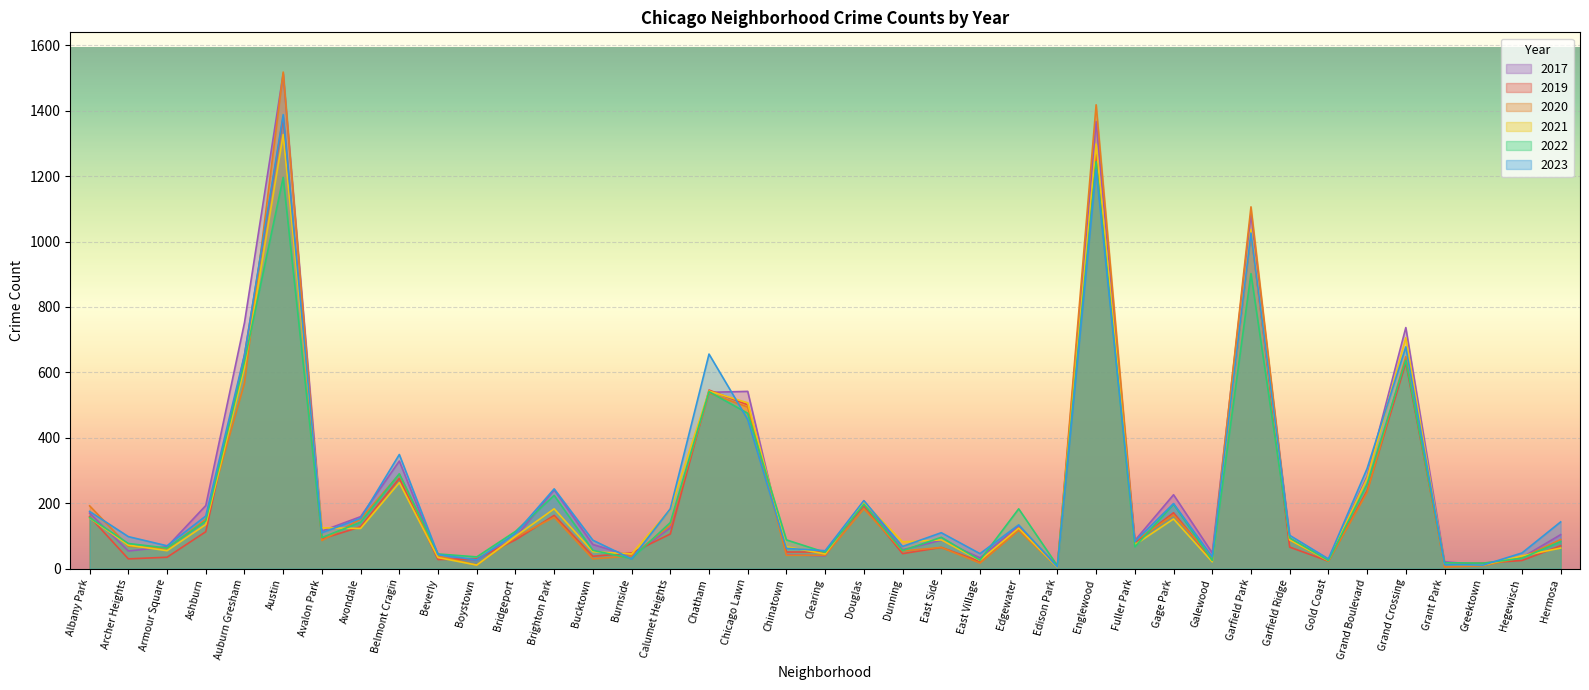

Between Bridgeport and Albany Park, which is larger?

Albany Park